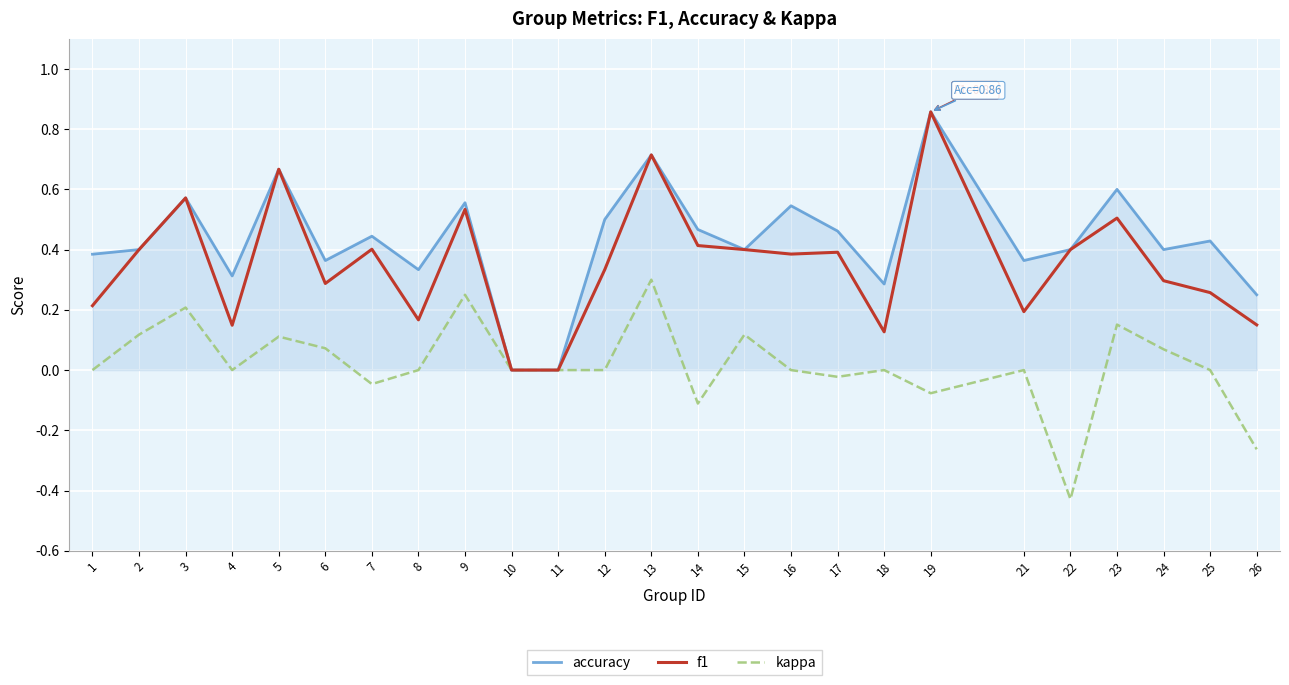

Which series changed the most between 18 and 26?

kappa